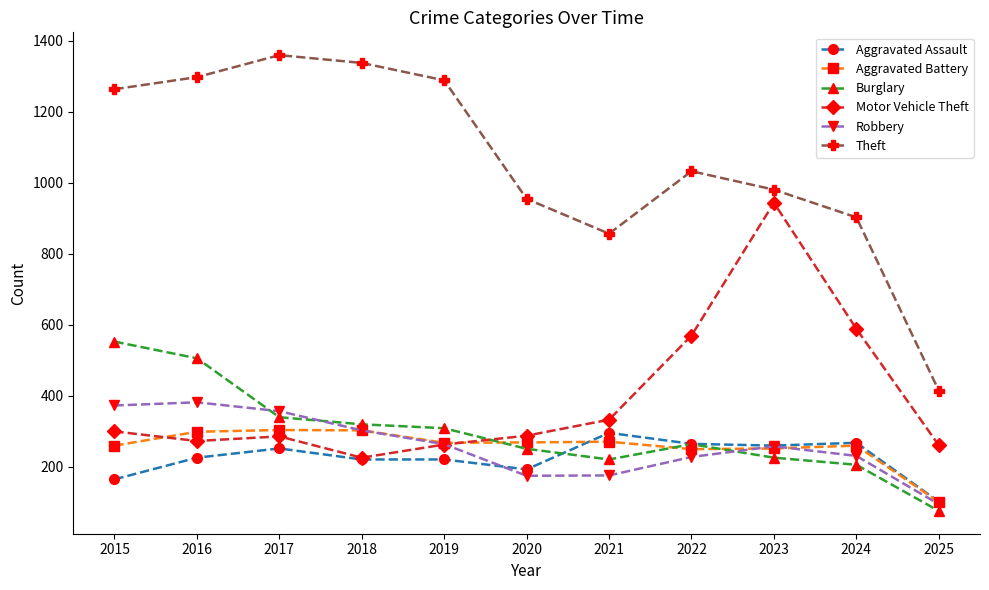

What is the difference between the second highest and minimum values in the Robbery series?

278